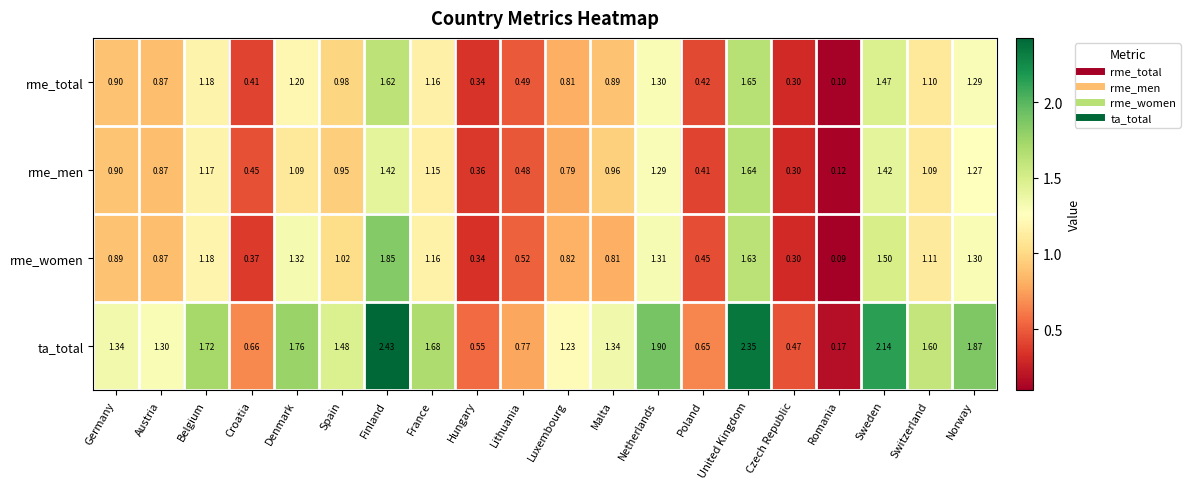

Rank the series by their maximum value, from lowest to highest.

rme_men, rme_total, rme_women, ta_total